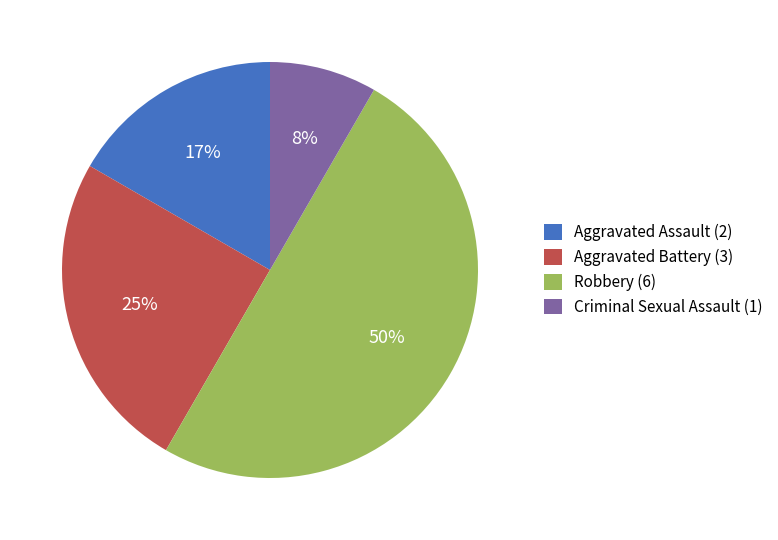

Do Robbery (6) and Criminal Sexual Assault (1) together represent more than half of the pie?

Yes